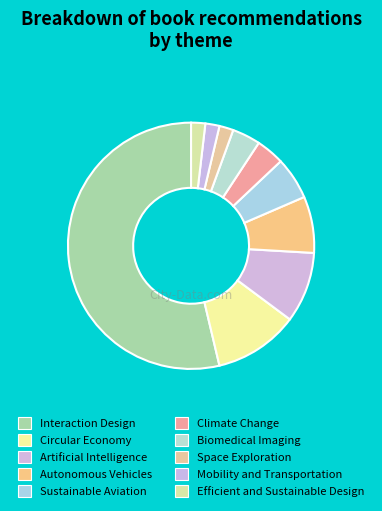

What is the smallest slice in the pie chart?

Space Exploration